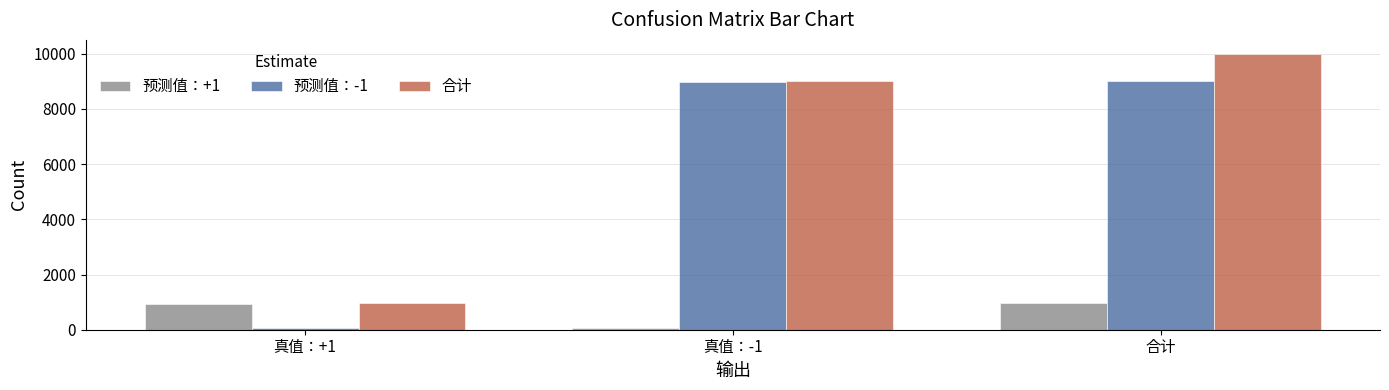

Does the chart contain any negative values?

No